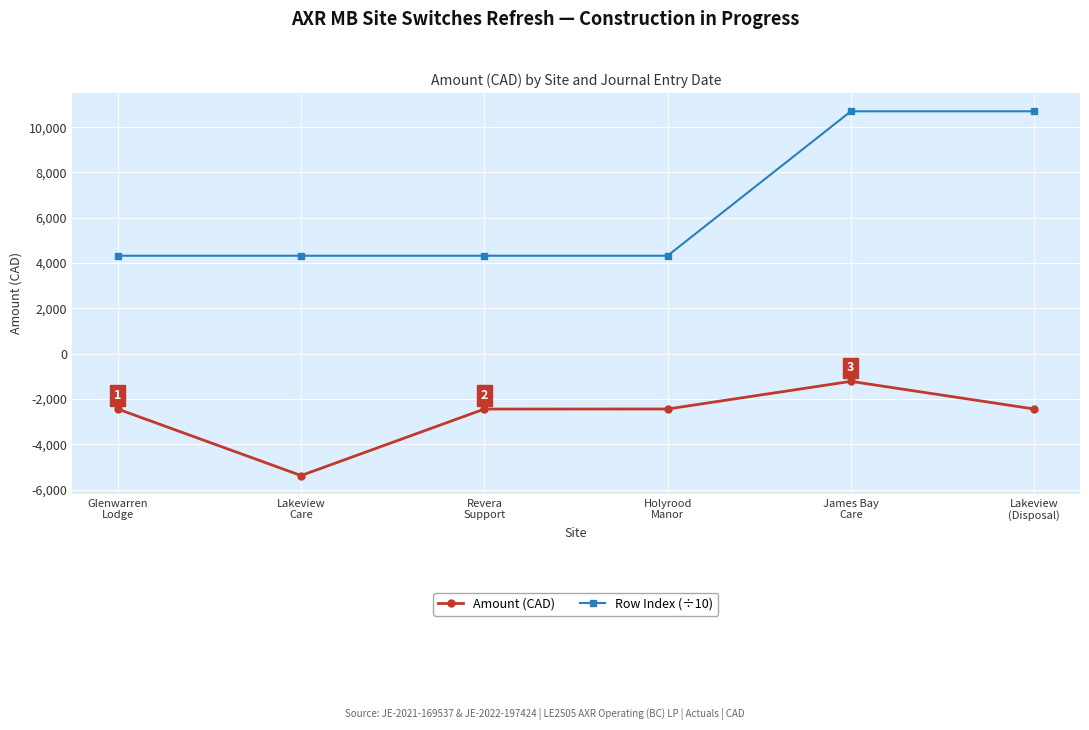

What is the smallest value displayed?

-5379.3